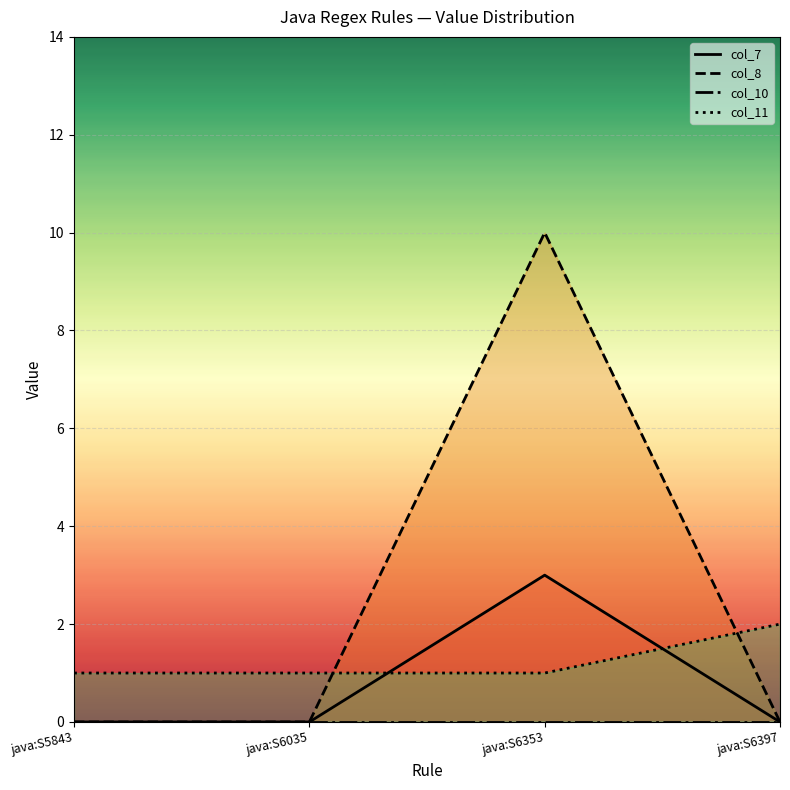

How many times do col_11 and col_8 cross each other?

2